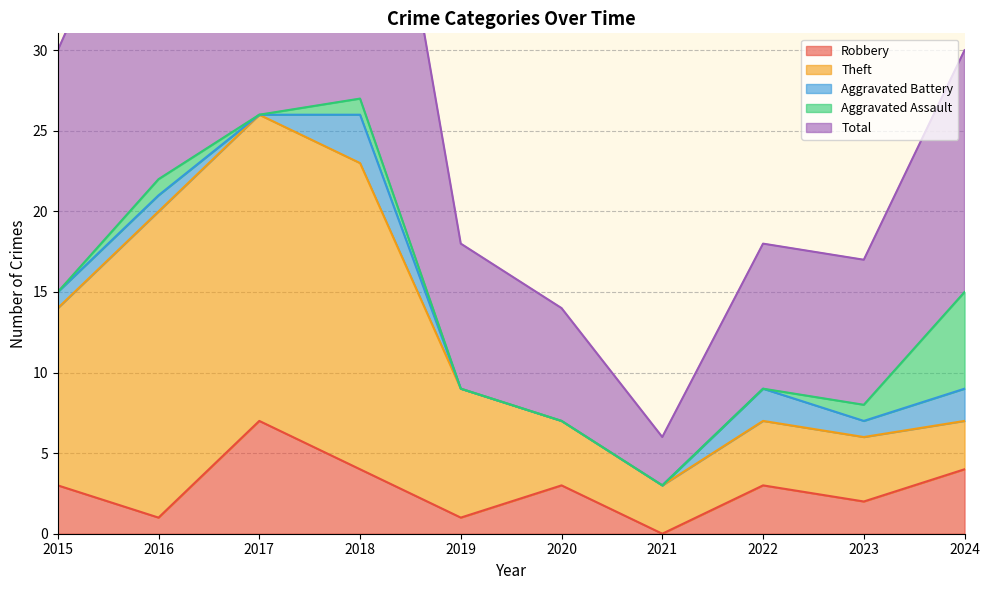

What is the value of the Theft point at the 9th from the left?

4